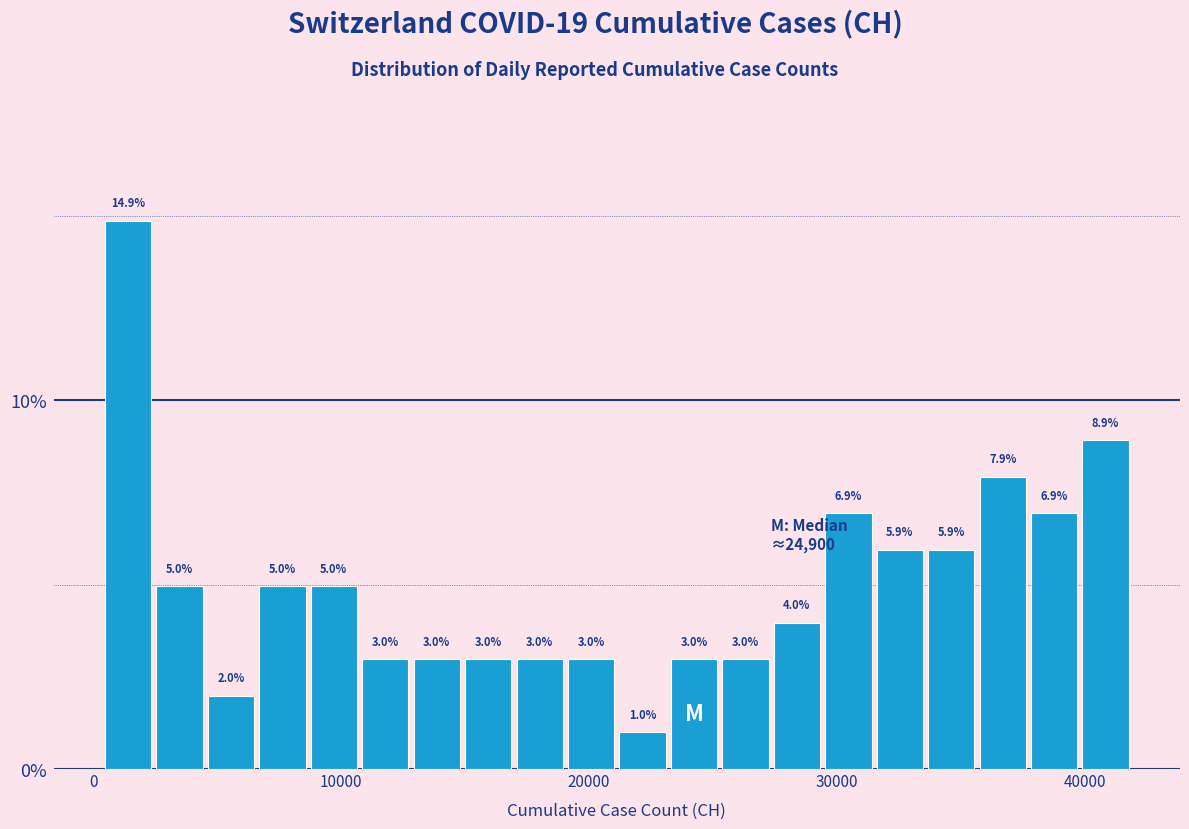

Around what value on the x-axis is the tallest bar? Give the approximate position of its centre, as read against the axis.

1000